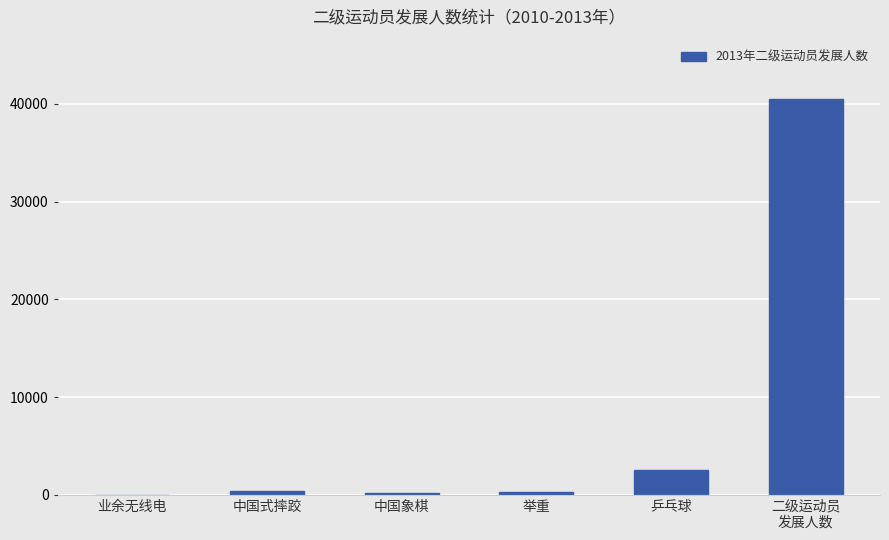

Read the value at 中国式摔跤.

434